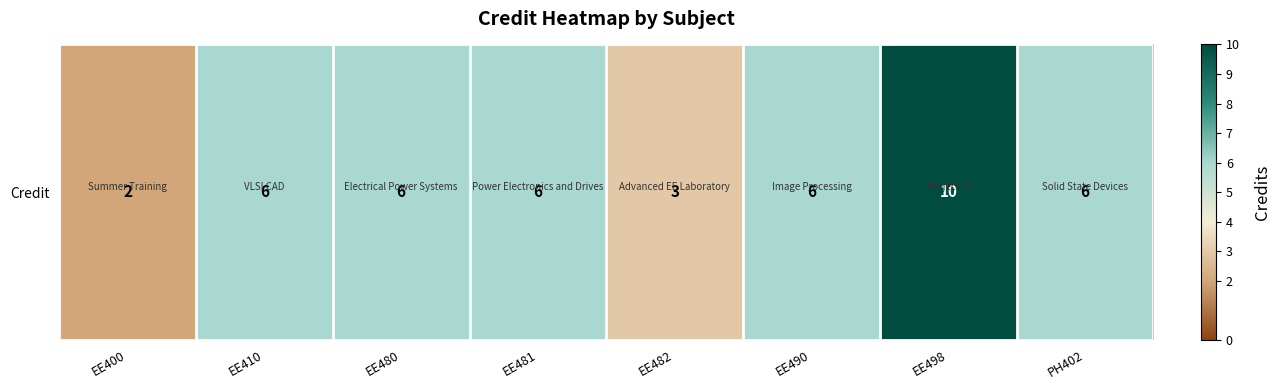

How many values are below 6?

2